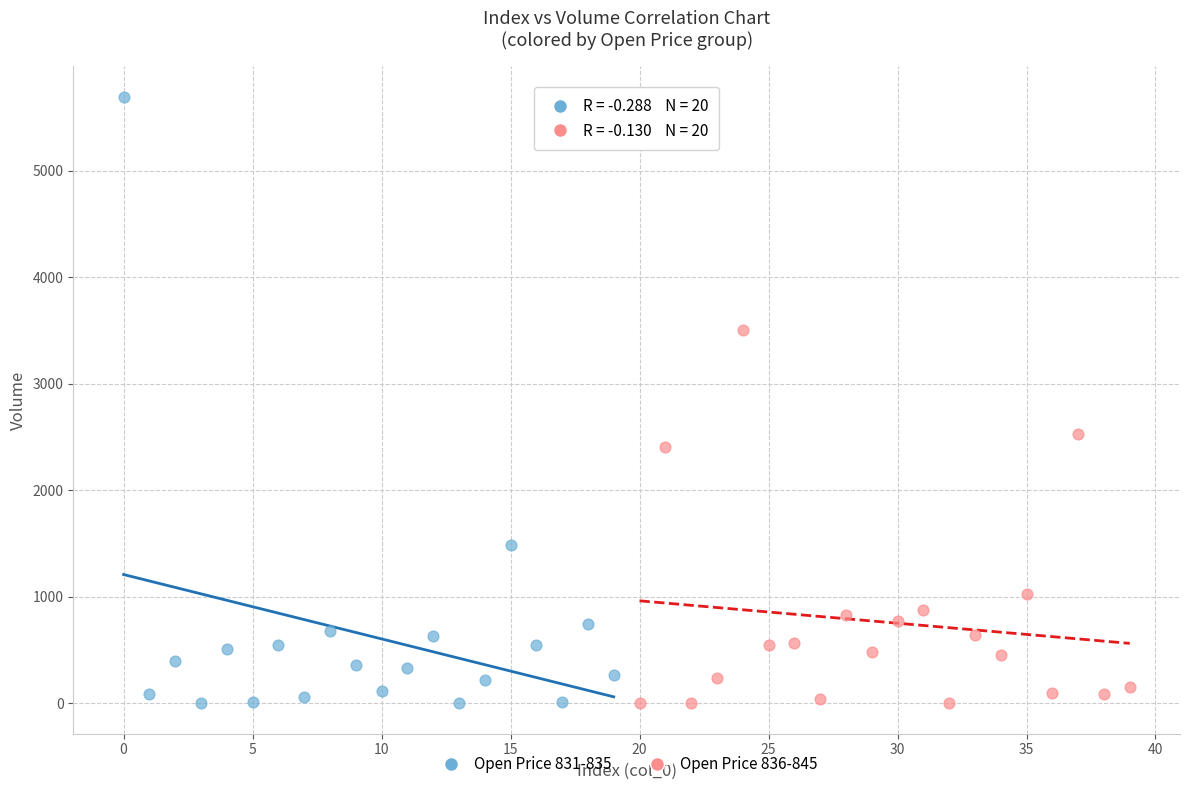

Which series reaches the maximum Y coordinate?

Open Price 831-835